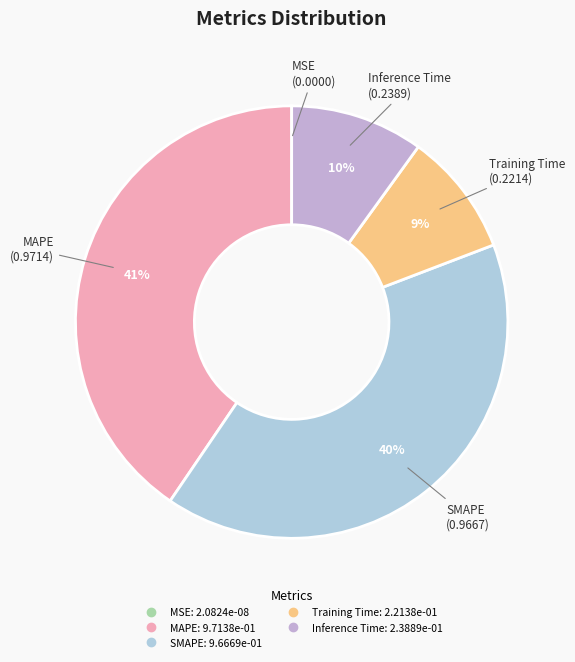

Combined, do SMAPE and MAPE account for over 50%?

Yes